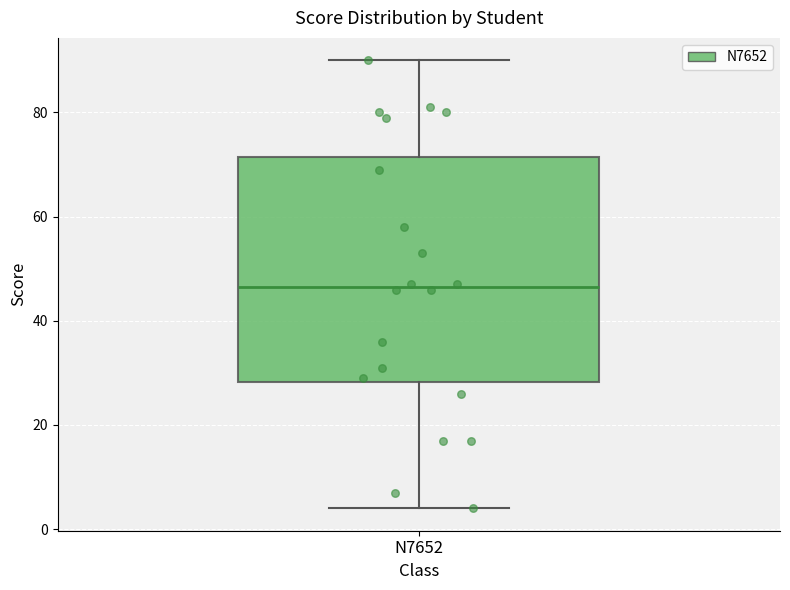

Transcribe this box plot: give where the median line is, the range the box spans, and where the two whiskers end, as read against the y-axis. The values are not printed on the chart, so give them approximately, as read against the axis.

median 46, box 28 to 72, whiskers 4 to 90